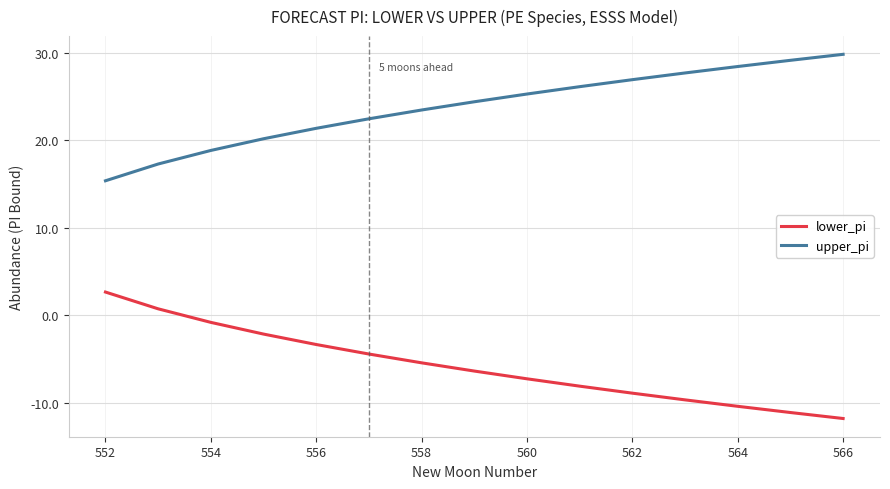

What is the minimum value shown in the chart?

-11.8